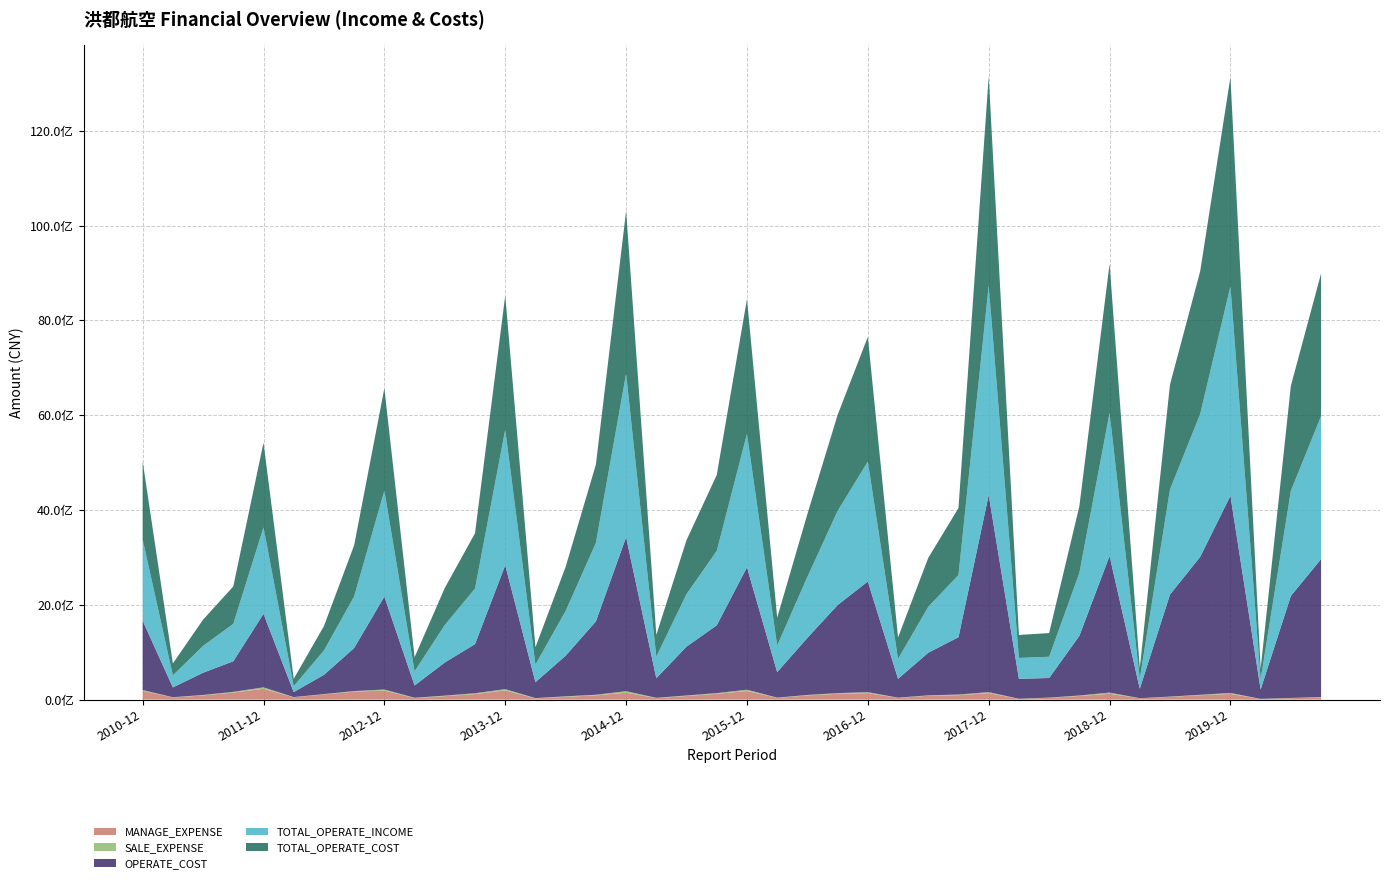

Reading left to right, list all the values displayed in this chart.

MANAGE_EXPENSE: 185857427.6	46186898.1	88771726.0	150482621.5	228053804.5	50072750.4	109524663.9	169153906.4	190483639.9	33578428.9	73317042.8	117735786.0	193536215.3	26648217.6	60272809.3	89352331.0	145995587.1	33023272.4	76381471.7	123210010.2	181301974.9	36988656.5	89580737.0	123179833.4	137513484.8	37613964.4	82144061.4	93623674.0	137513484.8	17045715.2	37999673.7	77079393.1	123431694.5	29113014.6	59009410.3	92631148.9	120501552.9	14446482.6	31092688.6	46848457.5
SALE_EXPENSE: 16925432.0	5045668.1	9984145.8	14054637.8	31733270.4	3979932.5	7737418.3	11745054.5	23484194.1	6473155.7	11709300.0	17260776.5	28511821.9	5596732.4	9884897.3	13980947.7	32850336.6	5388989.9	11669268.8	14686984.7	28595524.4	5418567.3	9798958.8	14846190.4	20387475.2	4379843.9	8906497.7	14168055.2	21133364.8	1824846.0	4743040.7	10505675.0	25971346.9	1824846.0	5427510.6	9813247.8	21133364.8	2138756.4	4272346.8	7823726.7
OPERATE_COST: 1463520658.6	206643366.8	469069620.1	644260790.9	1550592266.8	105324122.9	405897453.0	908724403.8	1960324185.8	258850387.6	699100959.7	1036261255.6	2614139115.1	336129849.4	857281867.1	1547022108.8	3247017282.1	413361982.2	1030412645.0	1429914310.8	2581371064.6	538316252.1	1203853577.9	1857102309.7	2334678495.1	397186675.9	898726828.7	1210152381.7	4158278390.7	421110674.7	413822034.0	1257540182.3	2881844536.9	199302998.6	2152872546.1	2910818197.6	4158278390.7	199302998.6	2152872546.1	2910818197.6
TOTAL_OPERATE_INCOME: 1715629710.5	254838975.5	566057902.4	790640919.8	1824655322.6	125647829.1	513537398.3	1089545171.4	2232706258.2	299785020.2	790750820.1	1173980866.5	2860498497.3	371149538.8	945694602.4	1656166537.7	3450740257.7	456749623.8	1108886299.3	1569928367.3	2815575207.4	562152419.4	1287690477.6	1986028973.7	2530024697.5	421318848.4	969522802.4	1311238362.4	4419722062.6	440562089.7	448376874.5	1326704410.7	3020157895.9	212617903.6	2217680210.5	3016212662.1	4419722062.6	212617903.6	2217680210.5	3016212662.1
TOTAL_OPERATE_COST: 1645758223.0	250562955.9	553598224.9	788782764.9	1786170639.9	153891749.3	515338724.2	1078210184.9	2161409214.4	296178495.2	782010097.9	1165177947.2	2828484144.9	366405002.1	929615054.3	1652487278.0	3433681918.0	456416660.9	1138306964.1	1601723285.6	2843661379.2	586156501.8	1324725400.0	2025745056.5	2629336235.2	451054018.1	1031800518.0	1412759542.9	4411312732.7	484415201.0	499696753.8	1407451708.2	3139945231.8	225604623.8	2212344125.4	3009461978.9	4411312732.7	225604623.8	2212344125.4	3009461978.9